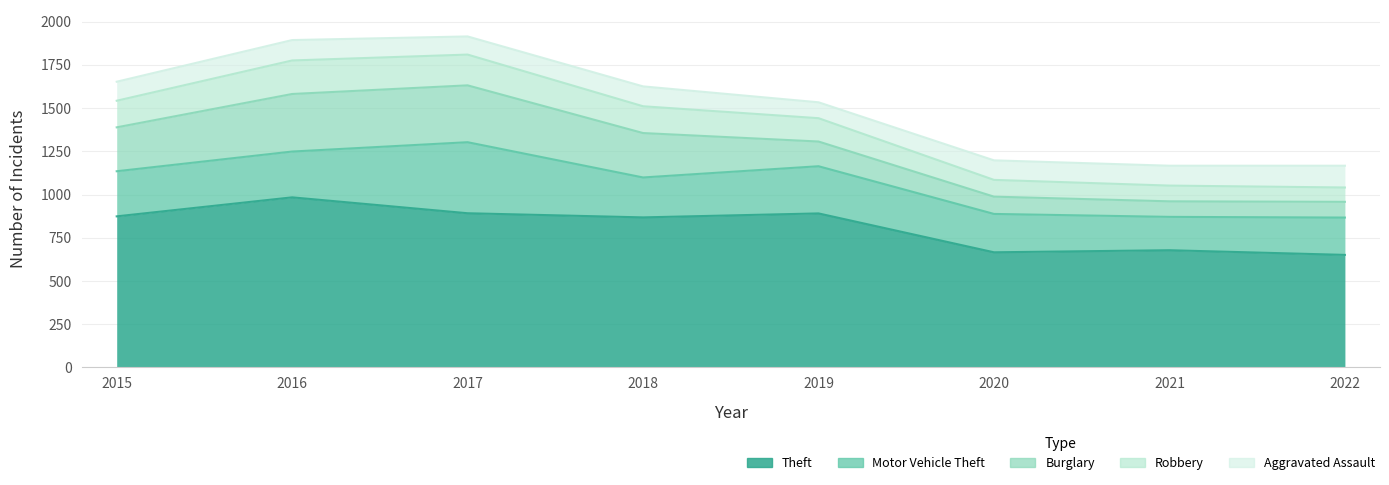

At which label does Burglary first exceed 254?

2016